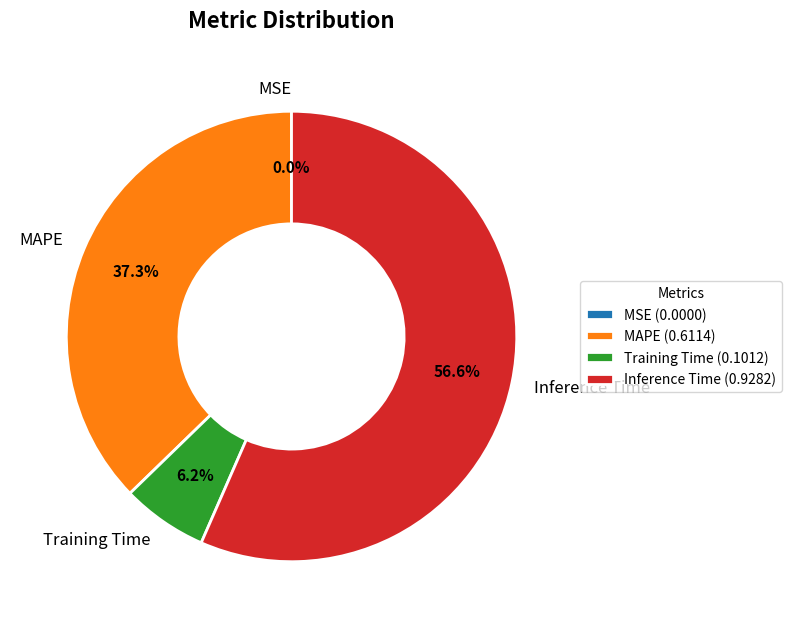

Which has a higher value, MAPE or Inference Time?

Inference Time